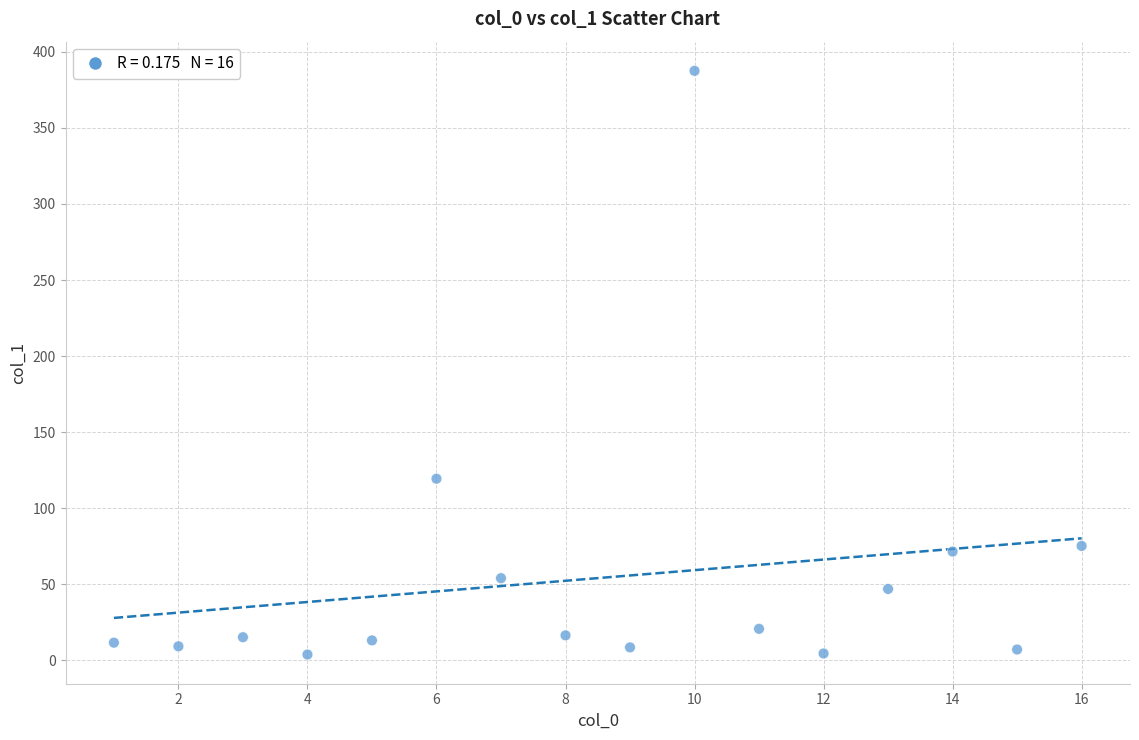

What is the range of X values (max minus min)?

15.0